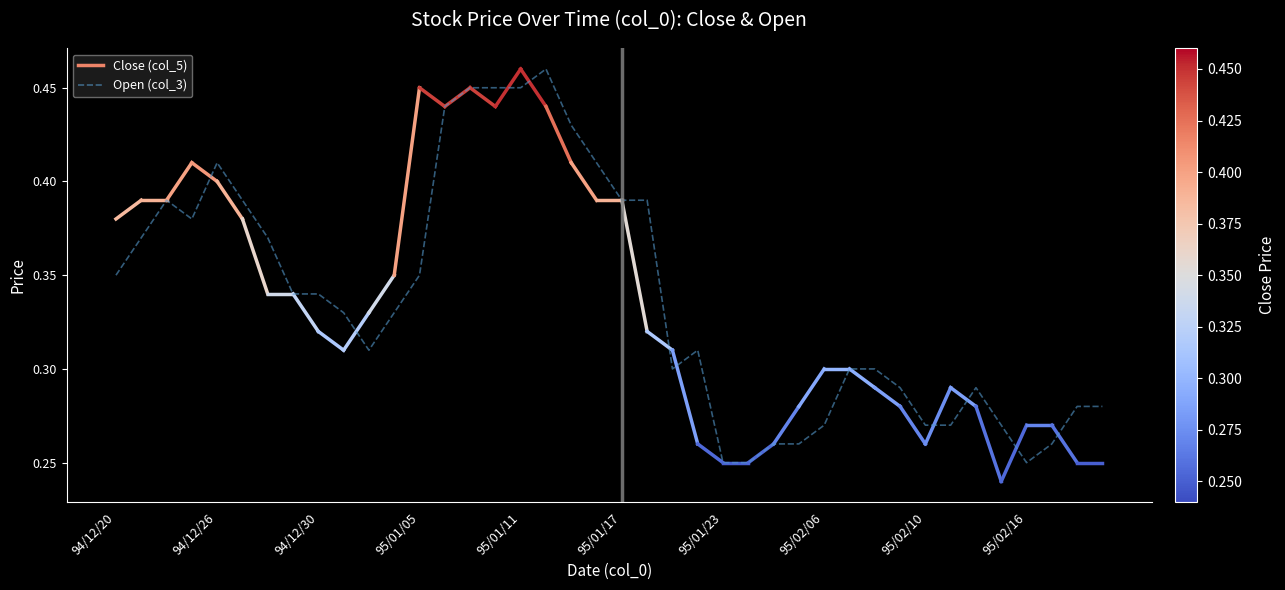

Does the chart display data point markers on the line(s)?

No